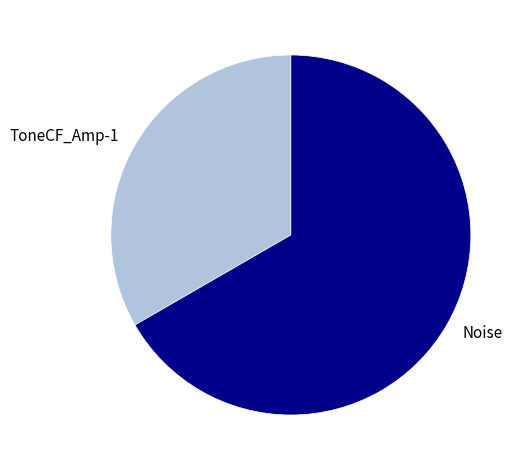

Which slice is the largest?

Noise